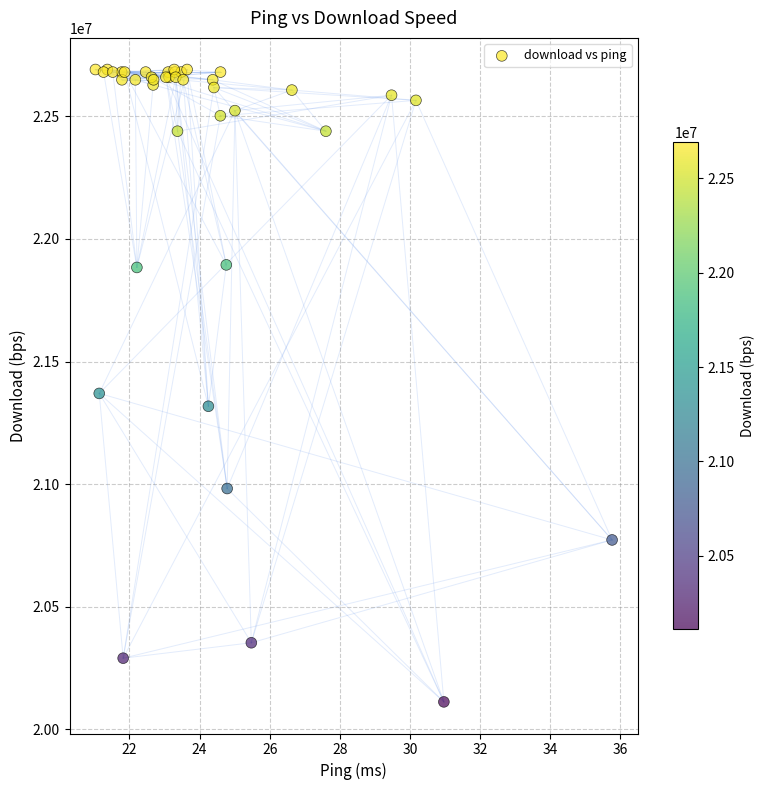

What Y value in the scatter plot is closest to 21401436?

21369978.9